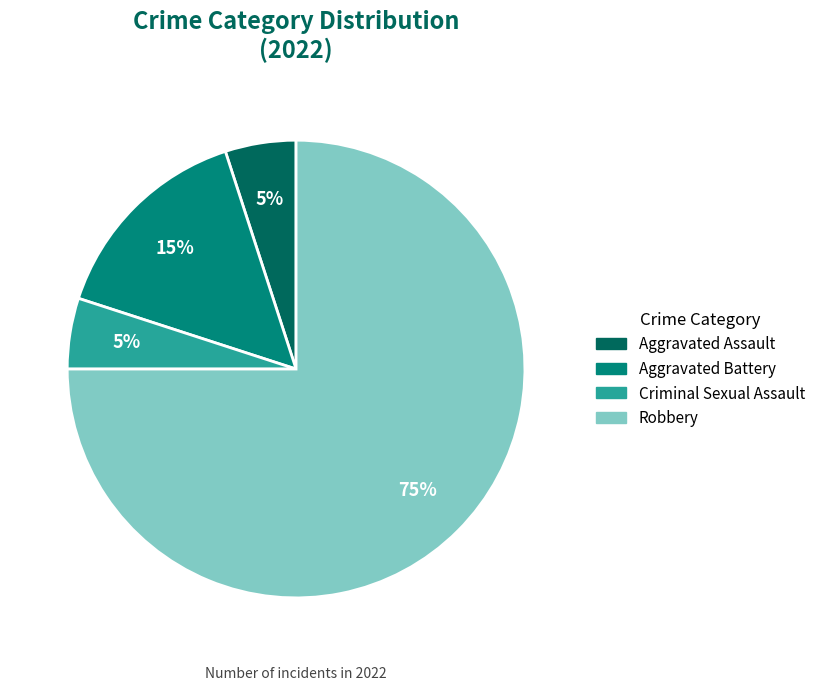

Is there a majority slice in this chart?

Yes